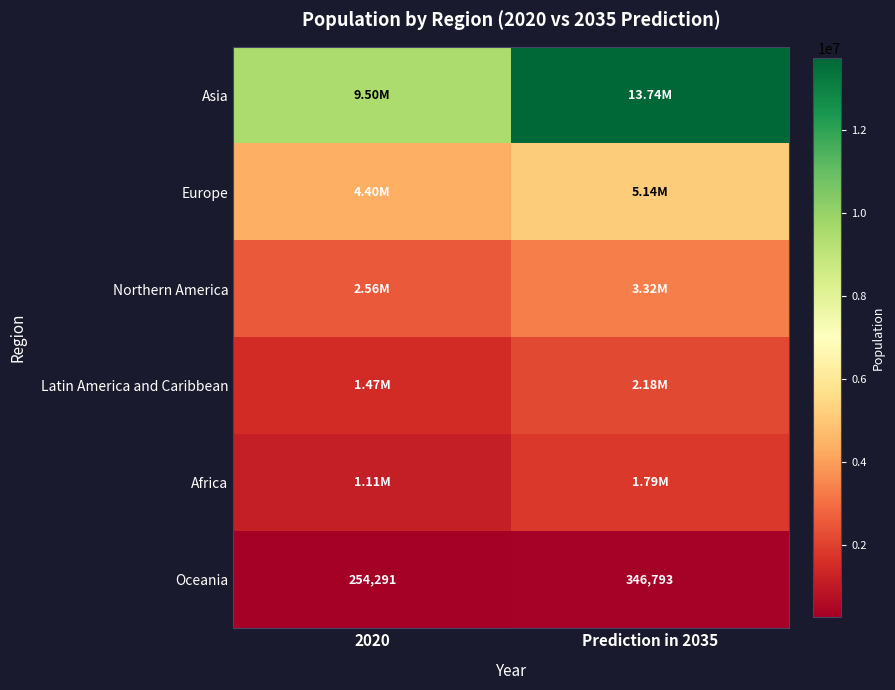

What is the sum of the Oceania values at 2020 and Prediction in 2035?

601084